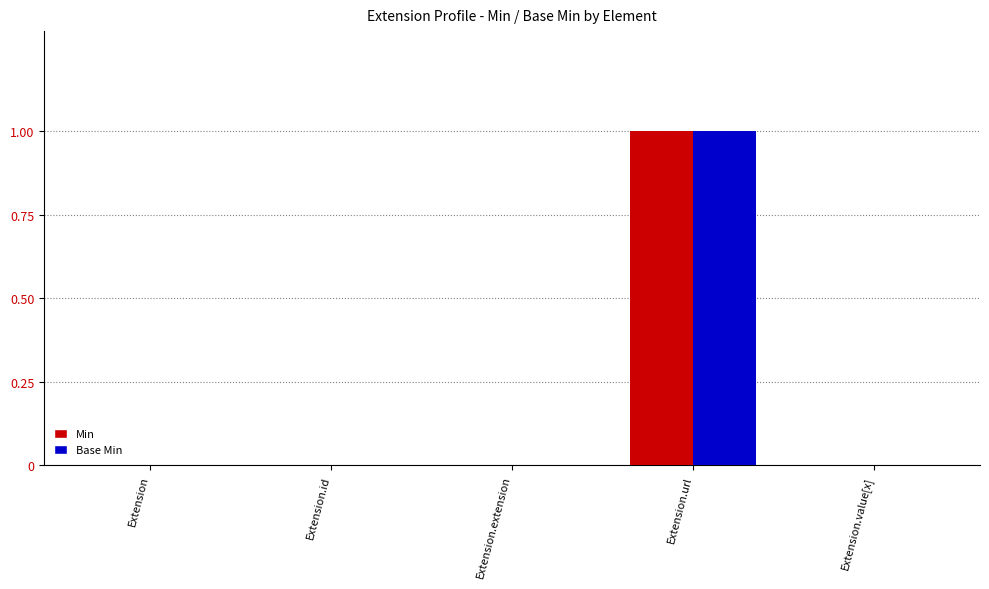

The value of Min at Extension.url is 1. True or false?

True